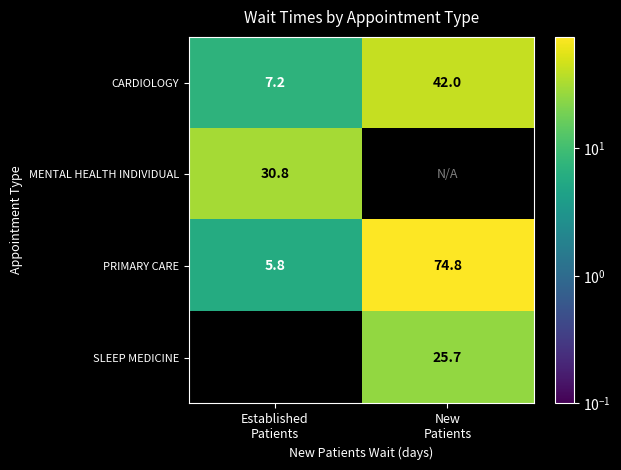

What is the maximum value for PRIMARY CARE?

74.8